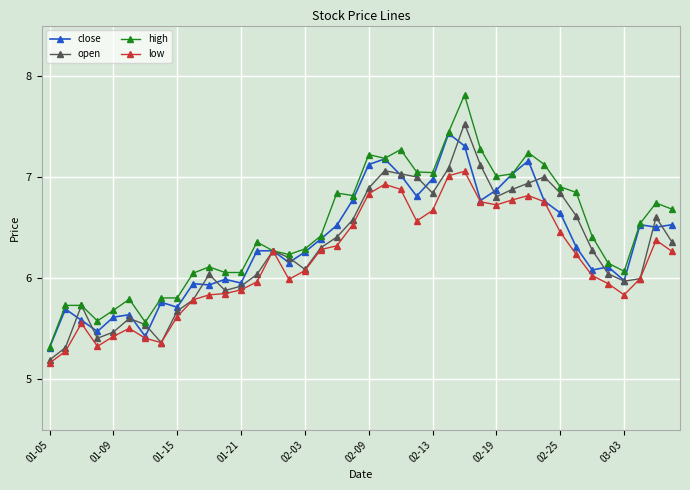

True or false: close has more than 0 points higher than both neighbors.

True